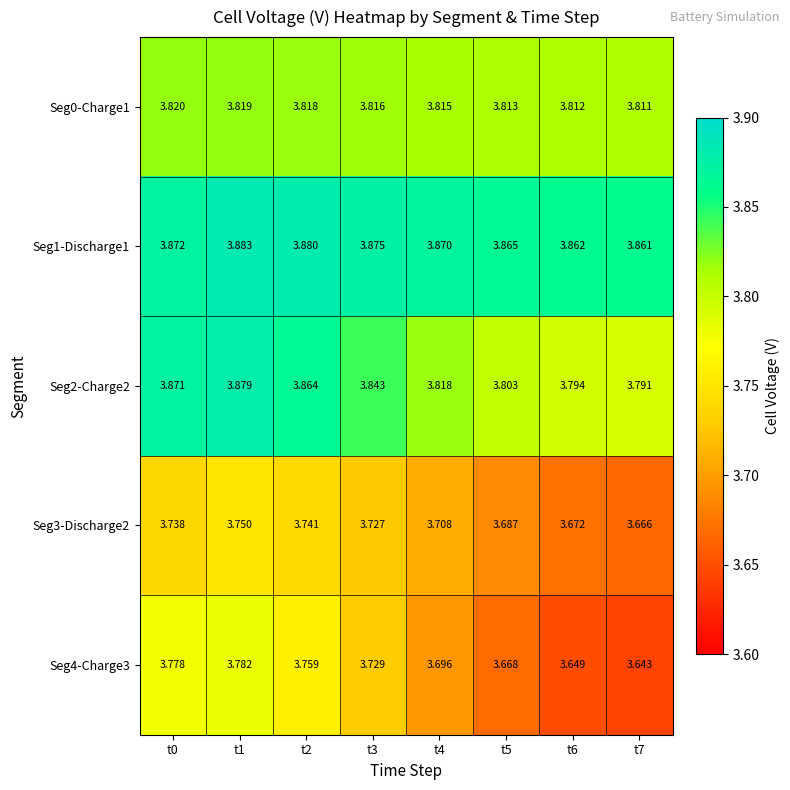

Is the value of Seg1-Discharge1 at t7 greater than the value of Seg2-Charge2 at t6?

Yes